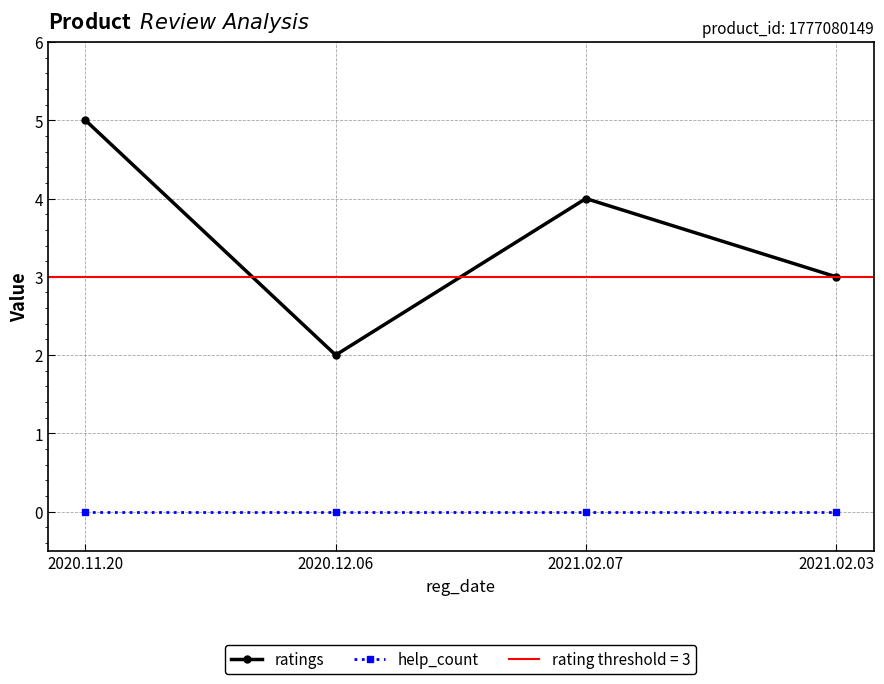

What position from the right is 2020.12.06?

3